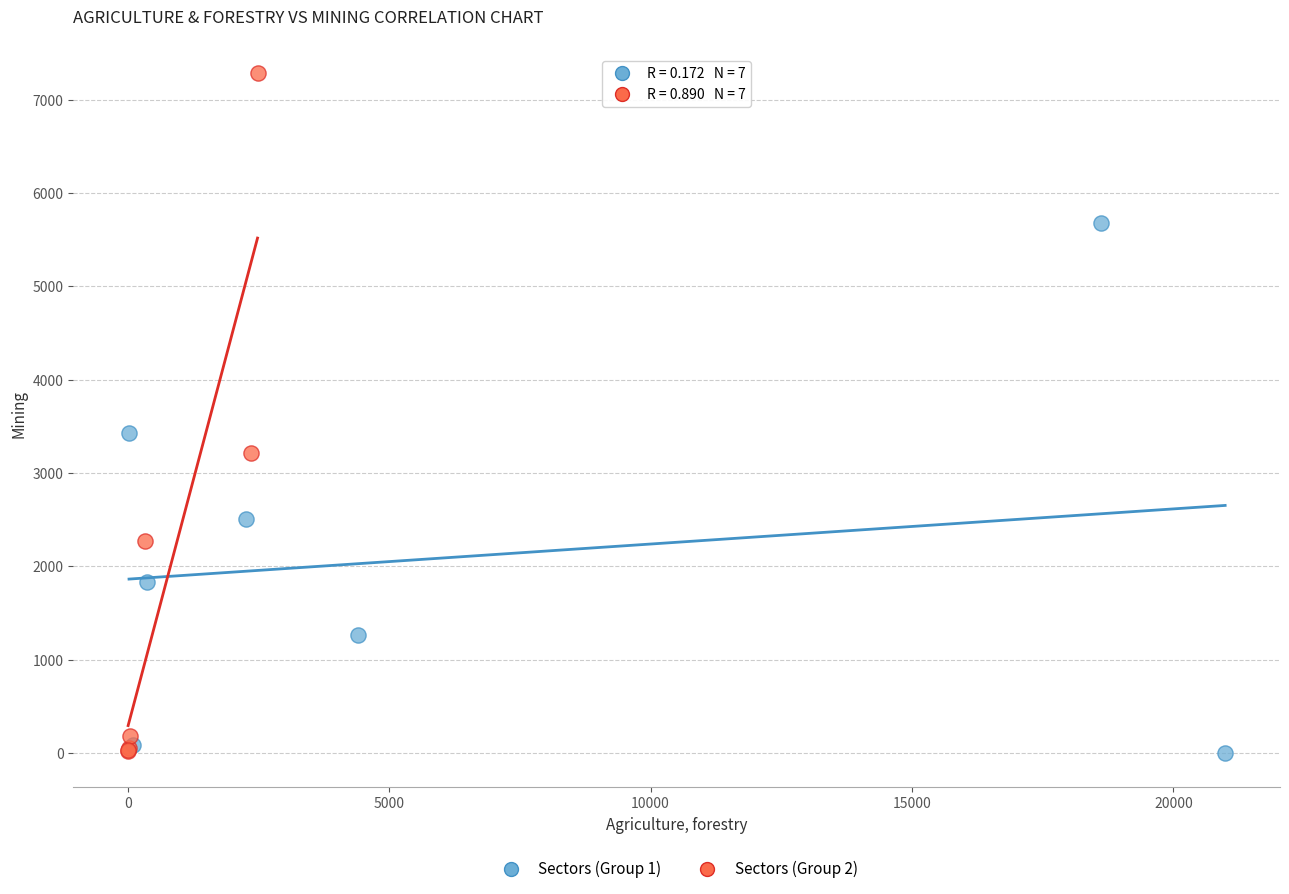

Which series contains the highest Y value?

Sectors (Group 2)